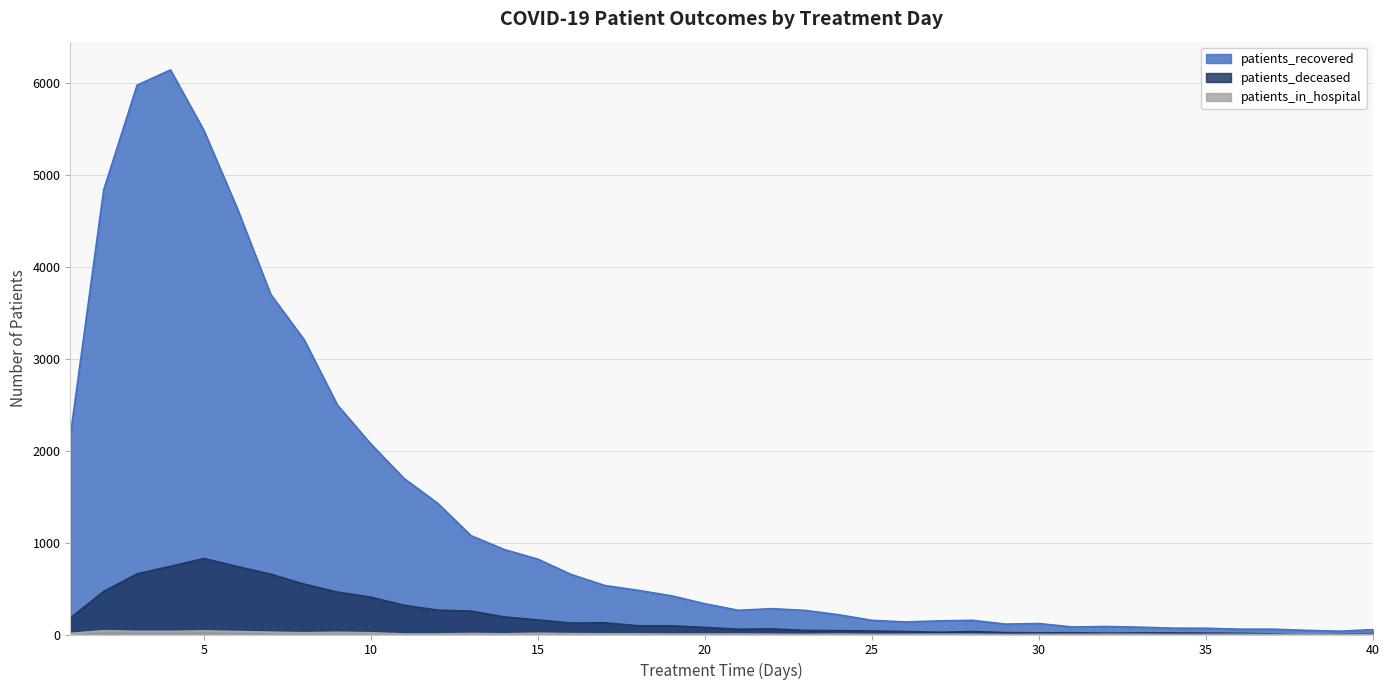

True or false: patients_in_hospital and patients_recovered cross at least once.

False